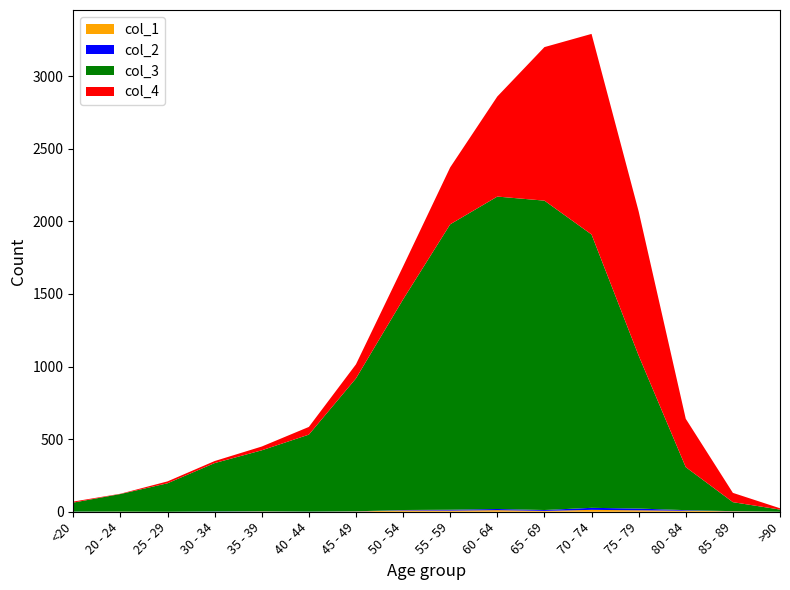

Reading left to right, transcribe all the data shown in this chart.

col_1: <20=0	20 - 24=1	25 - 29=0	30 - 34=0	35 - 39=2	40 - 44=0	45 - 49=2	50 - 54=9	55 - 59=8	60 - 64=11	65 - 69=6	70 - 74=13	75 - 79=10	80 - 84=7	85 - 89=3	>90=0
col_2: <20=1	20 - 24=0	25 - 29=0	30 - 34=2	35 - 39=1	40 - 44=1	45 - 49=1	50 - 54=3	55 - 59=6	60 - 64=8	65 - 69=6	70 - 74=14	75 - 79=12	80 - 84=4	85 - 89=1	>90=0
col_3: <20=62	20 - 24=121	25 - 29=196	30 - 34=333	35 - 39=420	40 - 44=530	45 - 49=915	50 - 54=1450	55 - 59=1965	60 - 64=2151	65 - 69=2130	70 - 74=1882	75 - 79=1053	80 - 84=296	85 - 89=62	>90=15
col_4: <20=7	20 - 24=2	25 - 29=13	30 - 34=14	35 - 39=26	40 - 44=53	45 - 49=97	50 - 54=227	55 - 59=392	60 - 64=689	65 - 69=1057	70 - 74=1381	75 - 79=993	80 - 84=333	85 - 89=64	>90=9